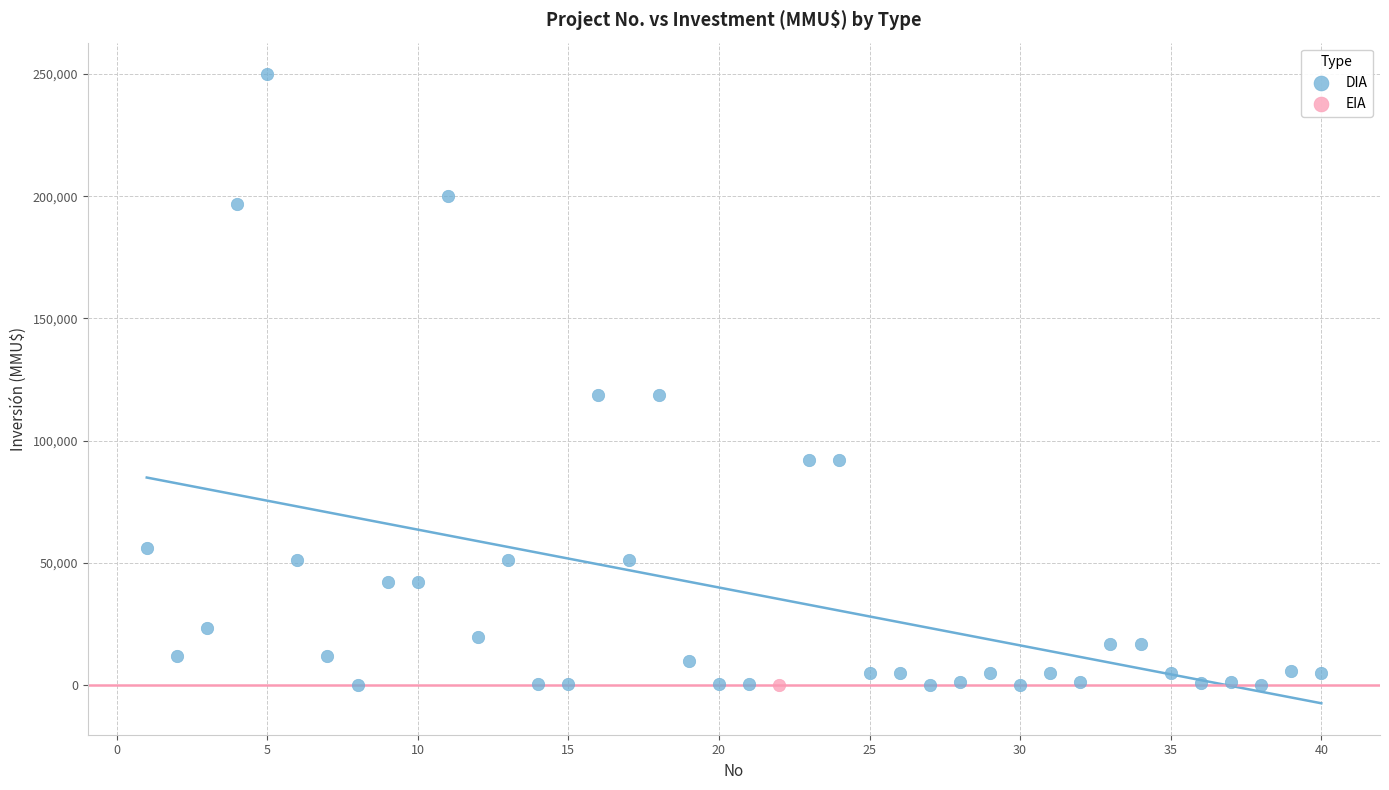

What are all the series names shown in the legend?

DIA, EIA